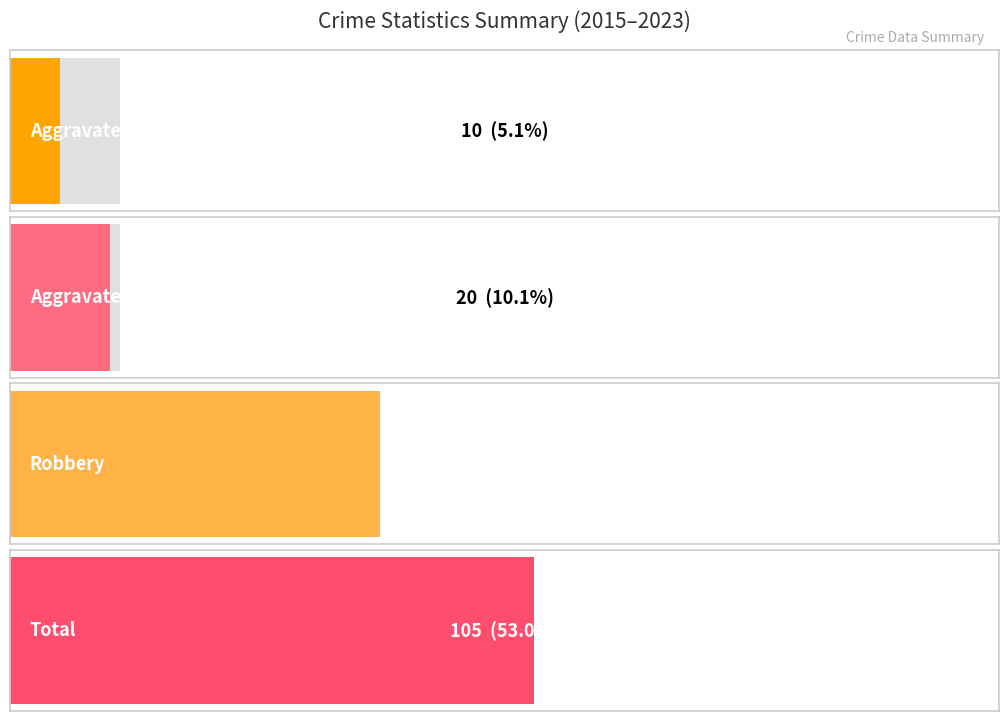

At 2017, list the series in order from smallest to largest.

Aggravated Assault, Aggravated Battery, Robbery, Total